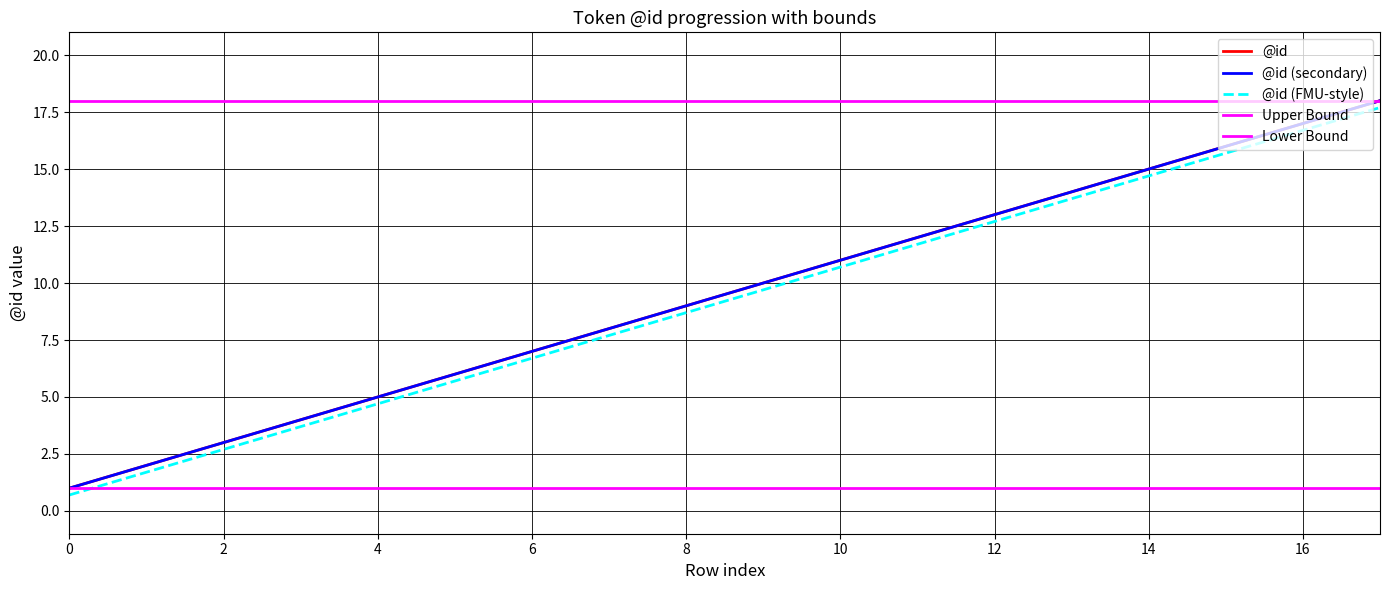

True or false: @id (secondary) and @id (FMU-style) cross at least once.

False